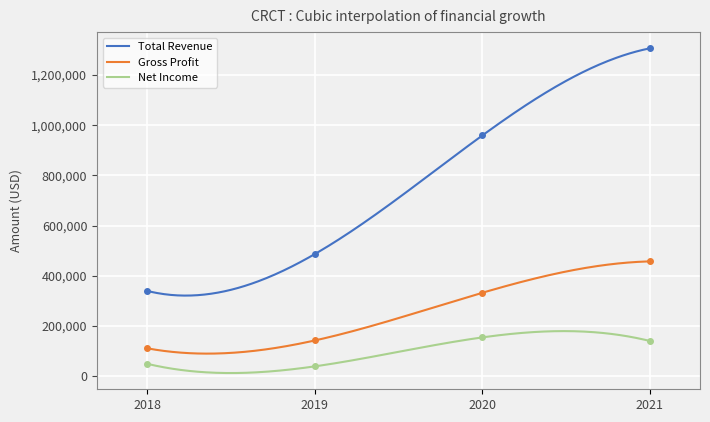

True or false: Total Revenue has a value of 959000 at 2020.

True